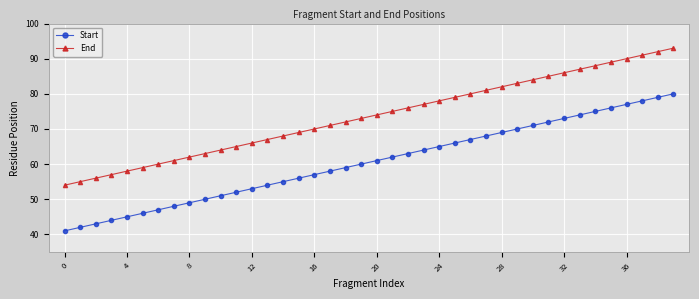

Rank the series by their average value, from highest to lowest.

End, Start